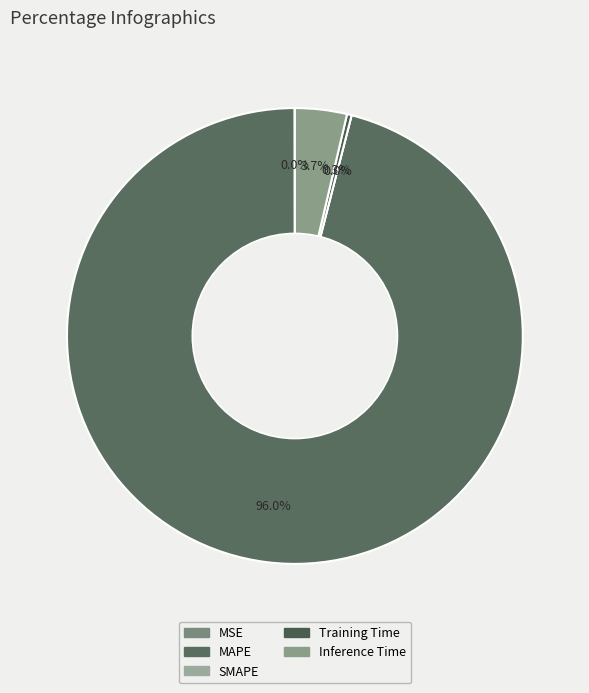

Which category accounts for the majority?

MAPE